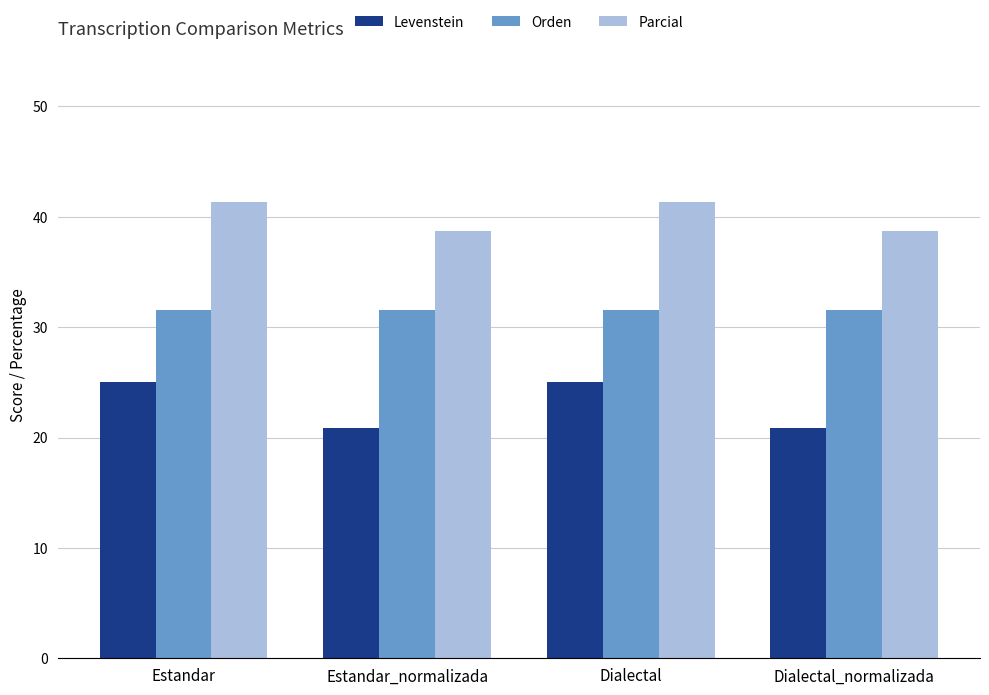

What is the difference between the Levenstein values at Estandar_normalizada and Estandar?

4.2